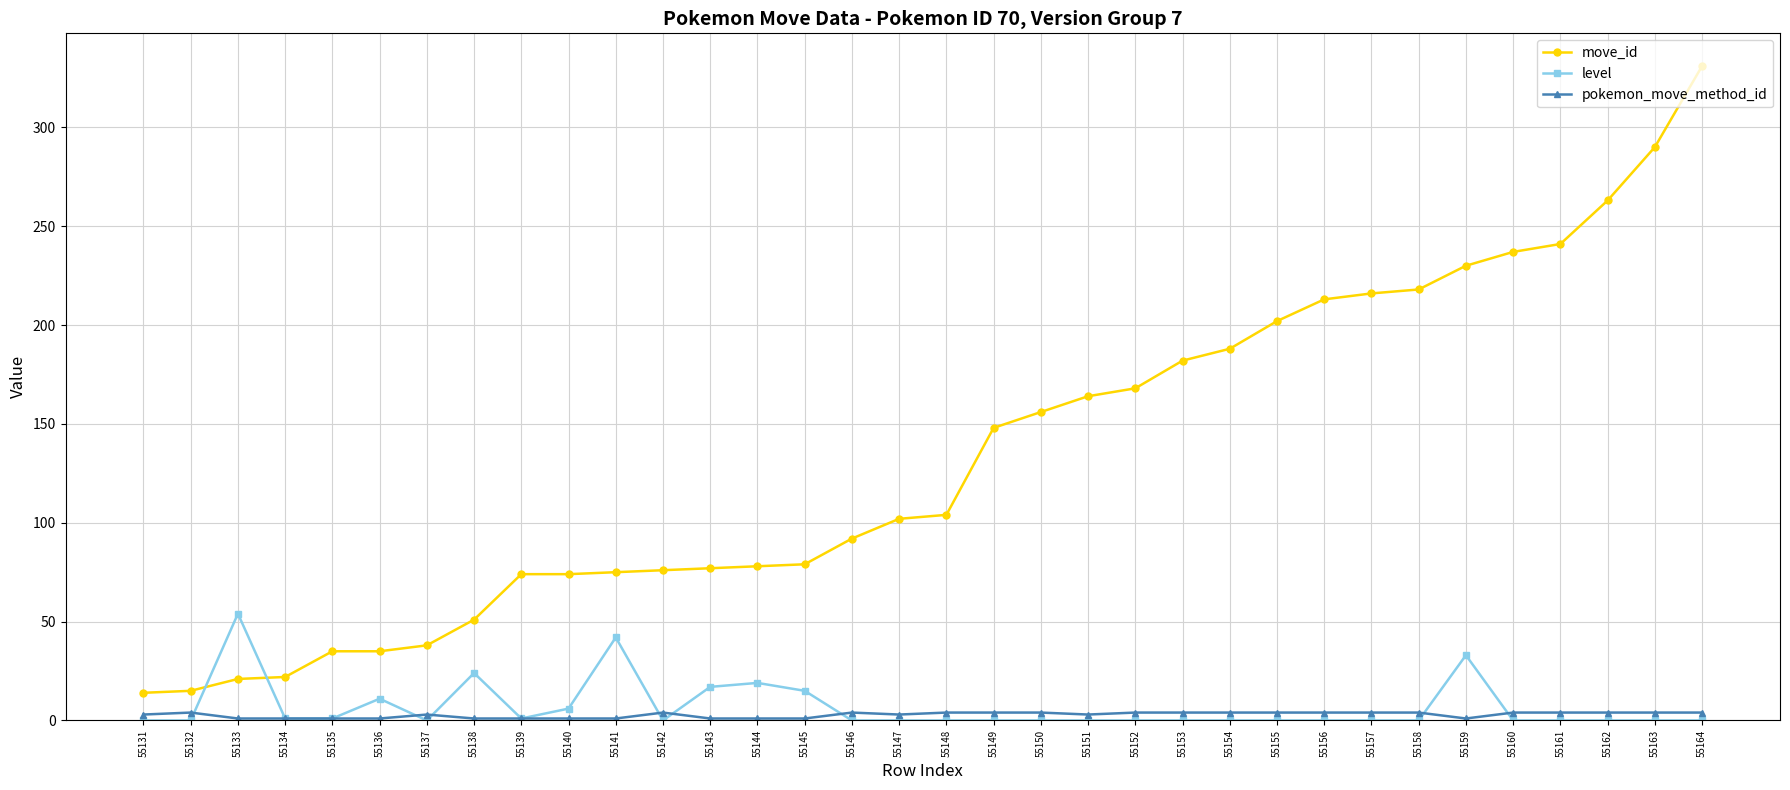

Which series has the widest spread of values?

move_id